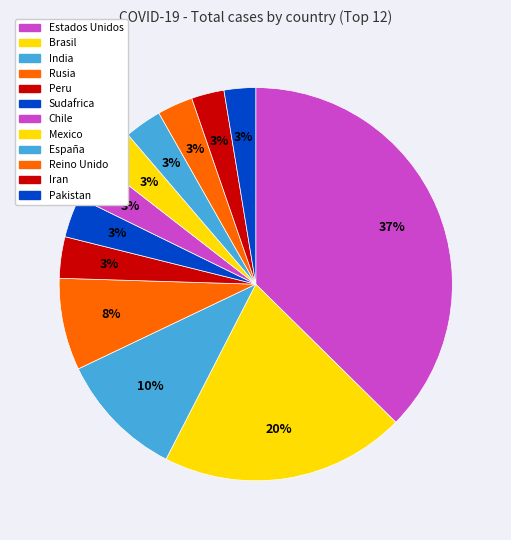

How much of the chart is everything except Sudafrica?

96.6%